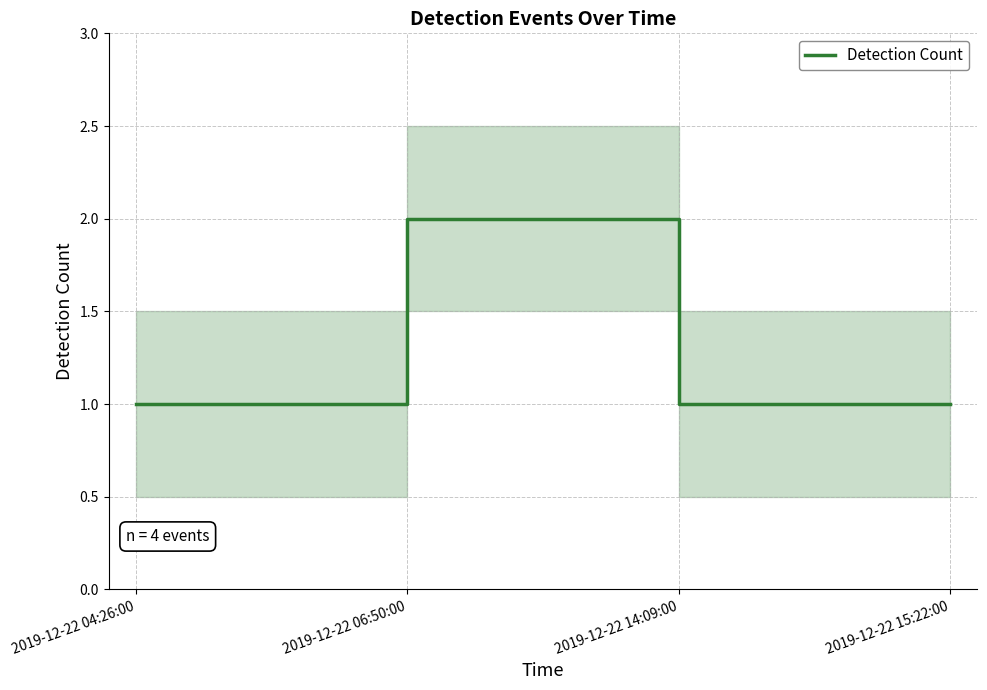

Reading left to right, list all the values displayed in this chart.

2019-12-22 04:26:00=1	2019-12-22 06:50:00=2	2019-12-22 14:09:00=1	2019-12-22 15:22:00=1